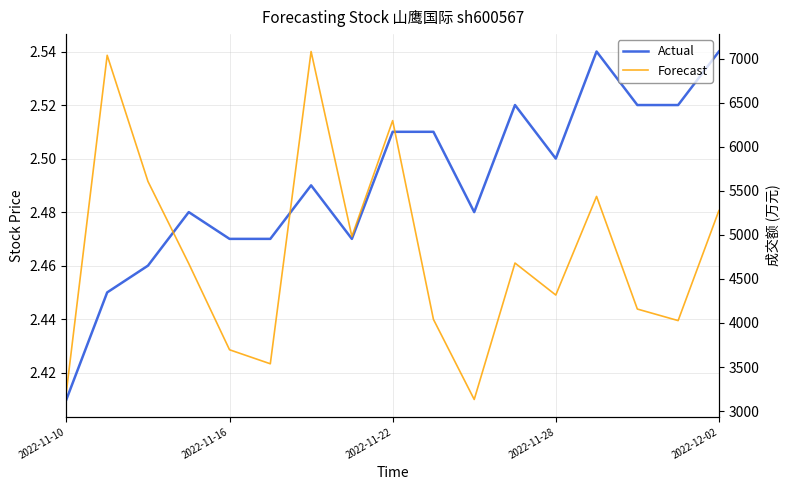

What are all the series names shown in the legend?

价格 (元), 成交额 (万元)